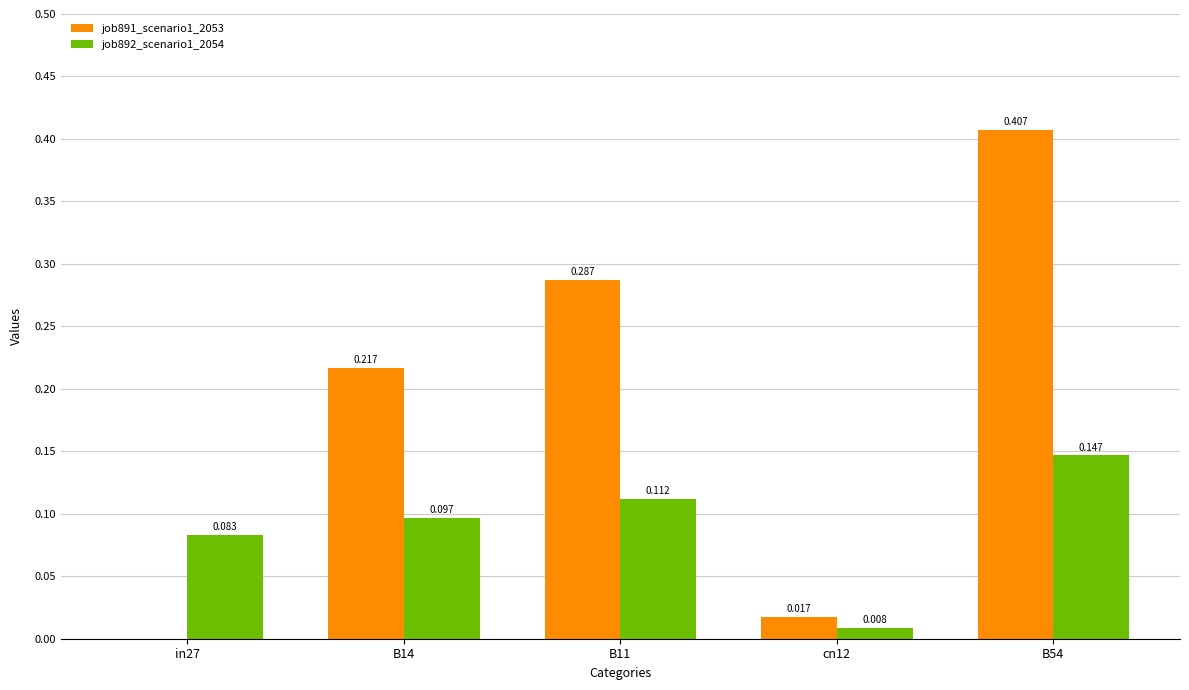

Which series has the largest total across all categories?

job891_scenario1_2053